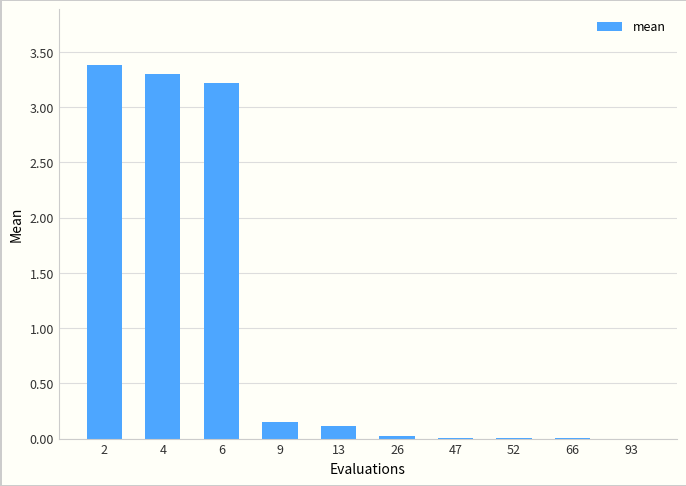

What is the greatest value displayed?

3.4